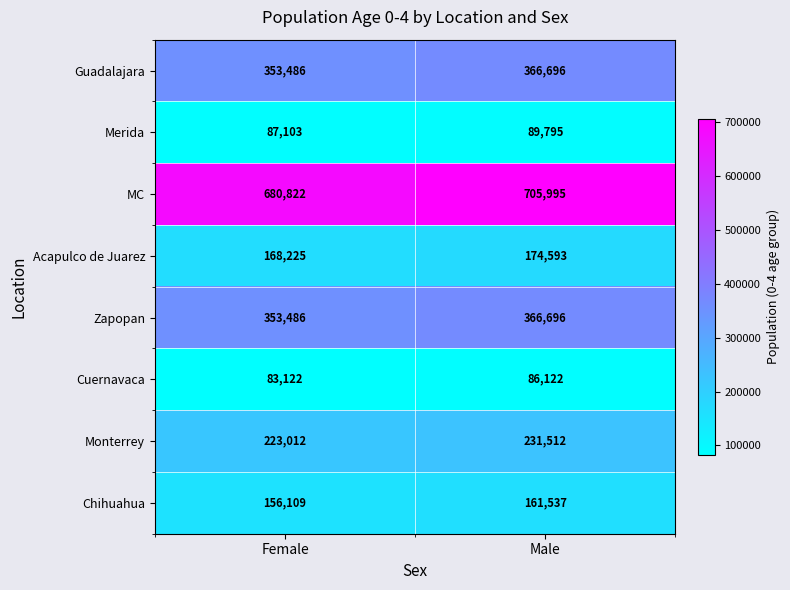

Reading left to right, what are all the values shown in this chart?

Guadalajara: 353486	366696
Merida: 87103	89795
MC: 680822	705995
Acapulco de Juarez: 168225	174593
Zapopan: 353486	366696
Cuernavaca: 83122	86122
Monterrey: 223012	231512
Chihuahua: 156109	161537